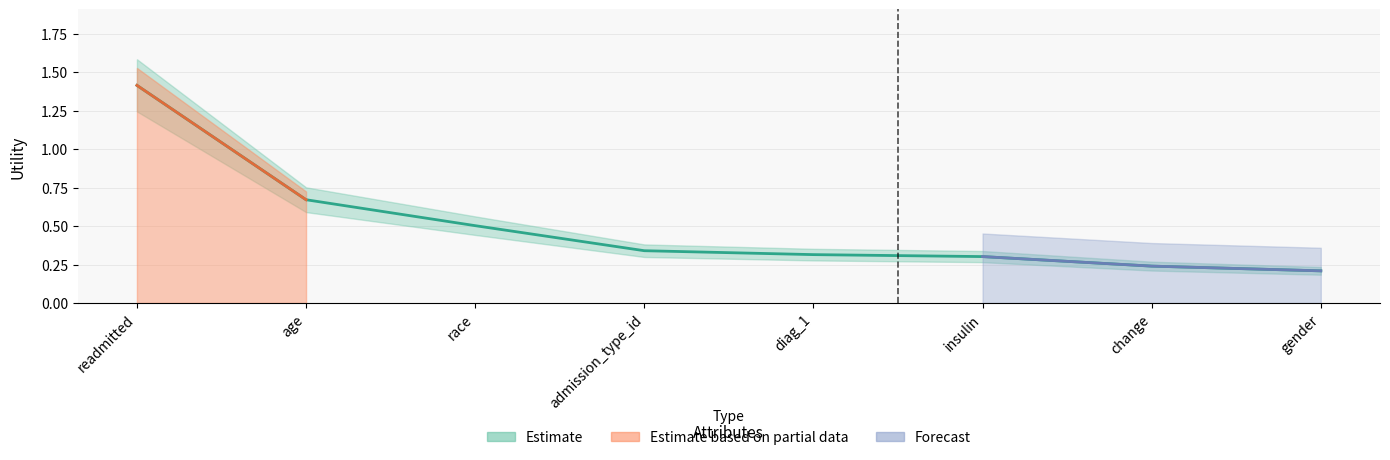

True or false: the data has more than 2 interior local peaks.

False